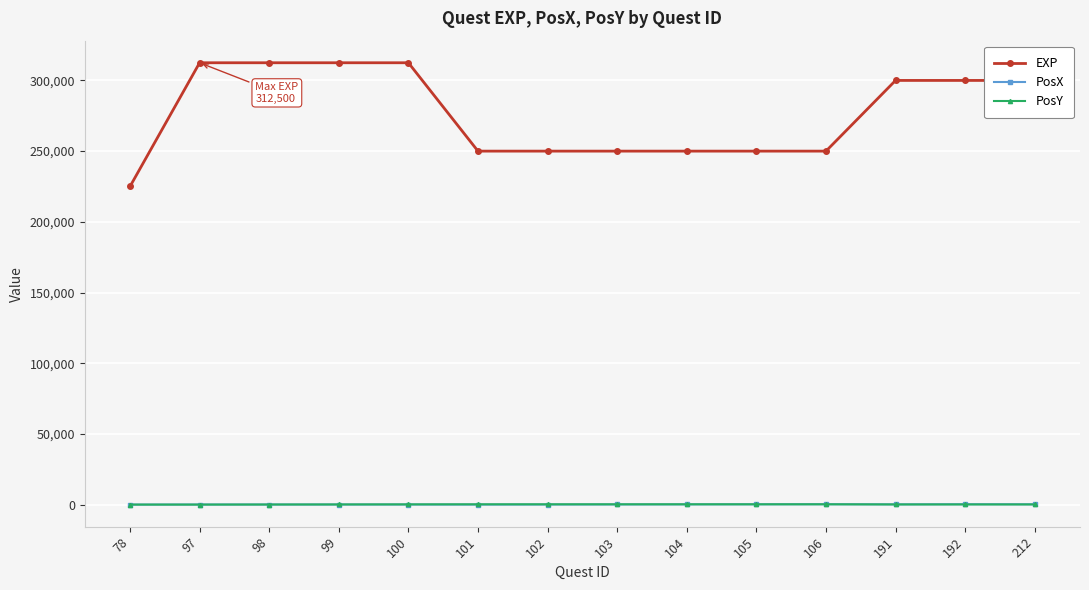

How many data points does each series have?

14